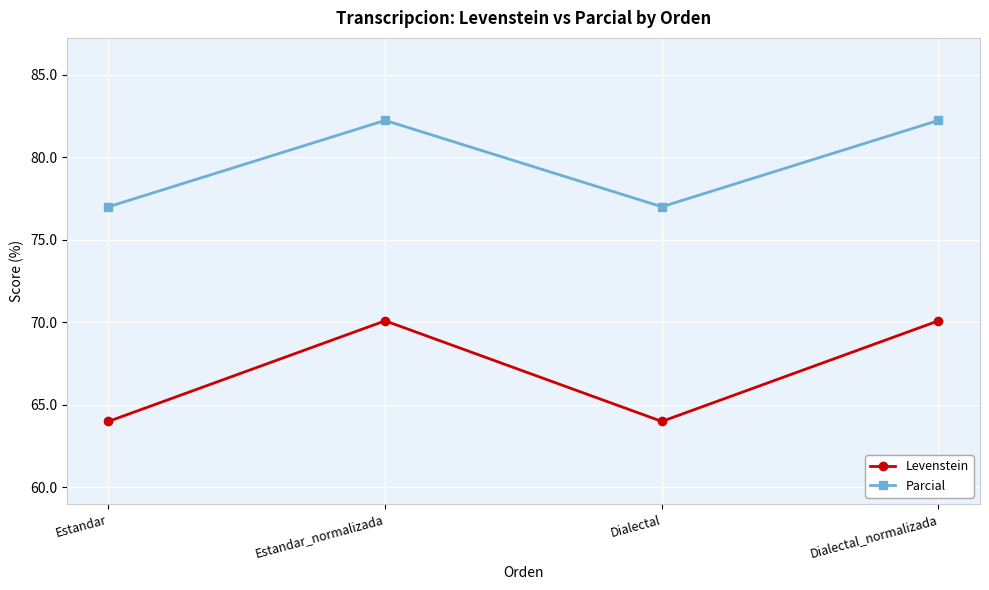

What value does the Parcial series have at Dialectal_normalizada?

82.2